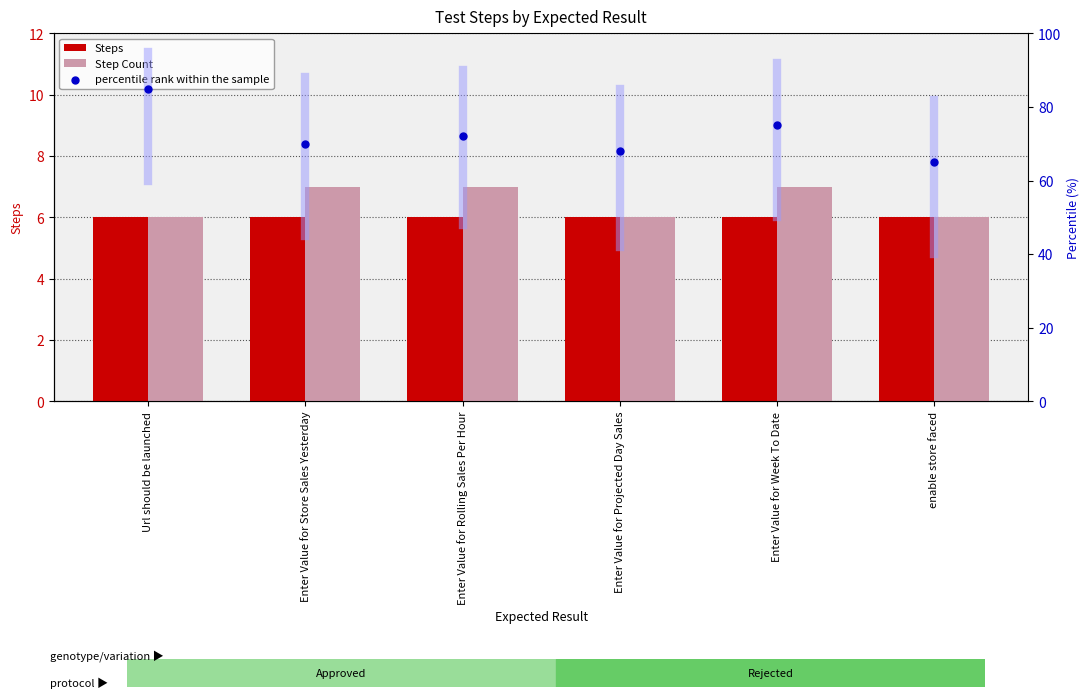

At which category is the sum across all series the highest?

Url should be launched